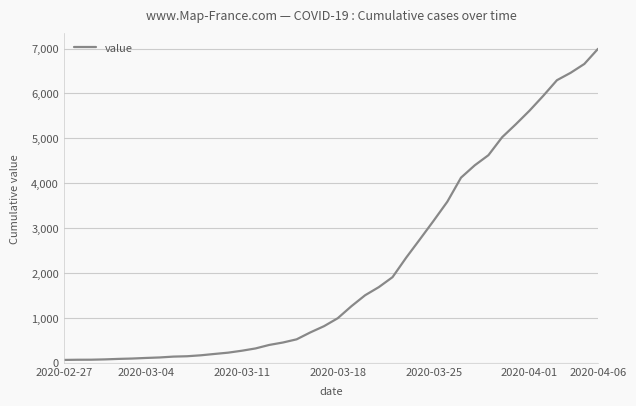

What is the difference between the maximum and minimum values?

6931